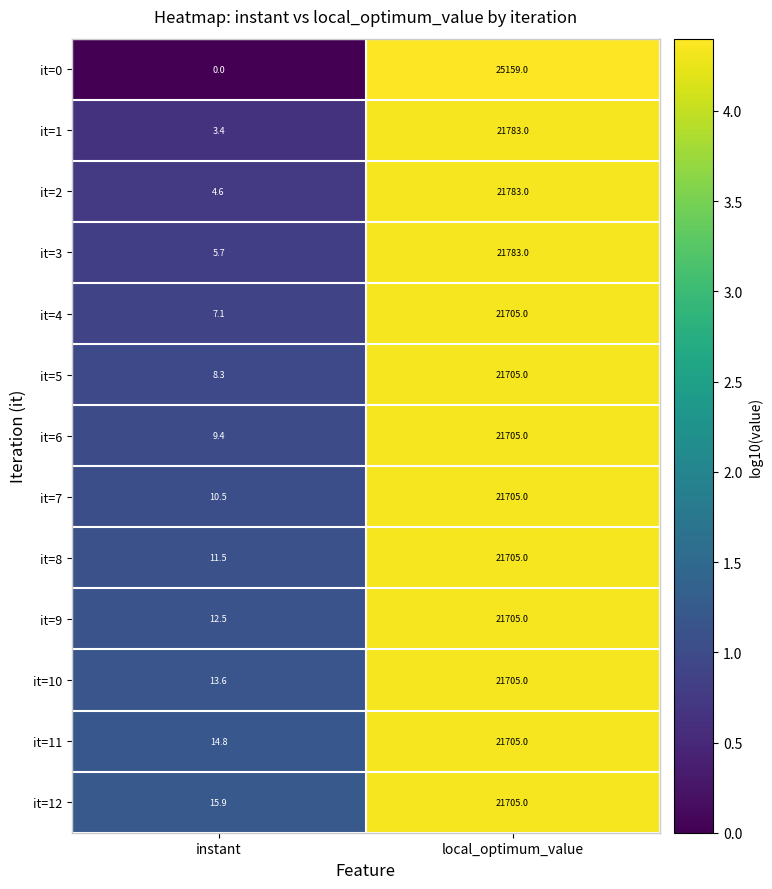

What is the average value of the it=1 series?

10893.2